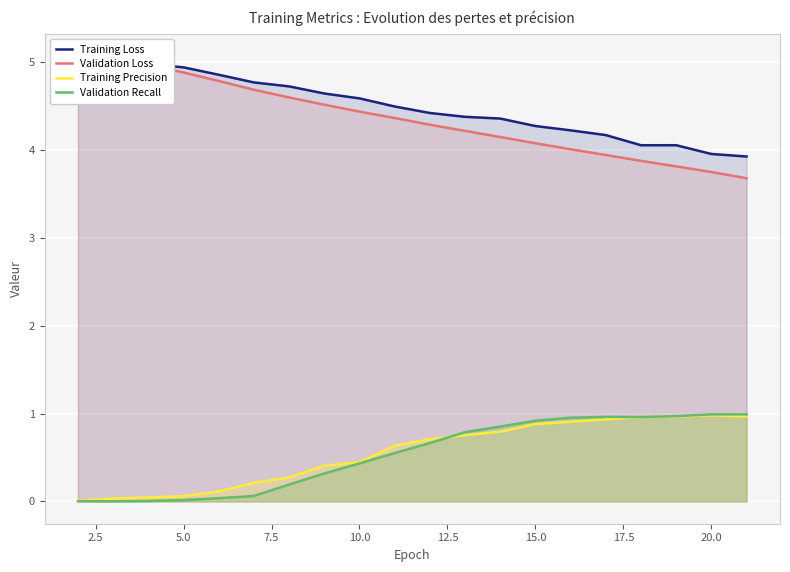

What is the maximum value for Training Precision?

1.0